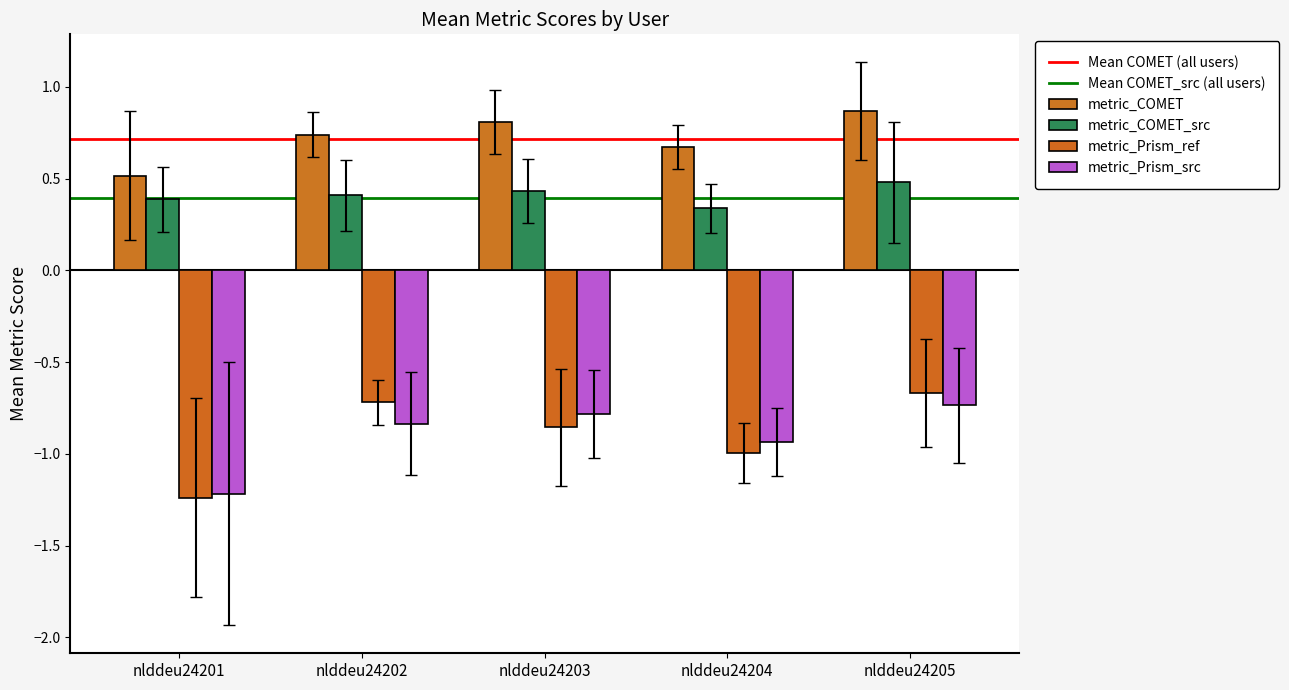

How many groups of bars are there?

5